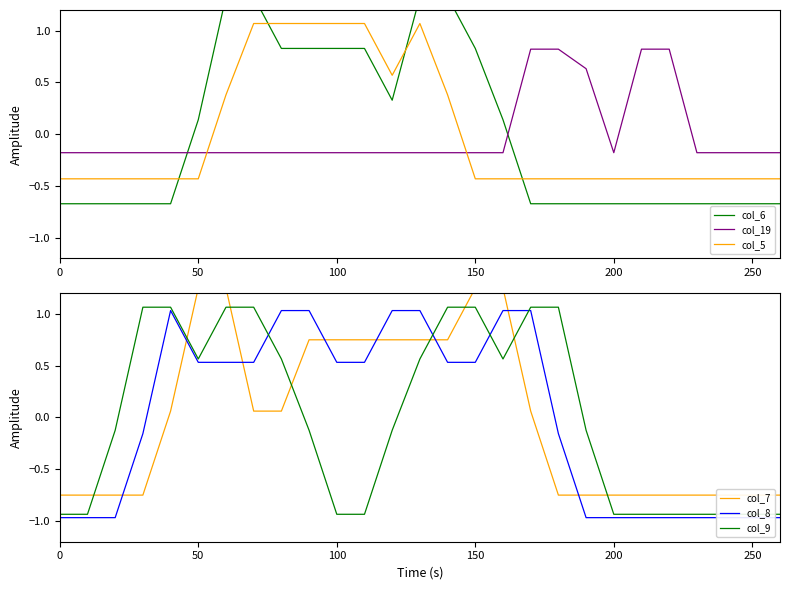

Which has a higher value, 18 or 10?

10